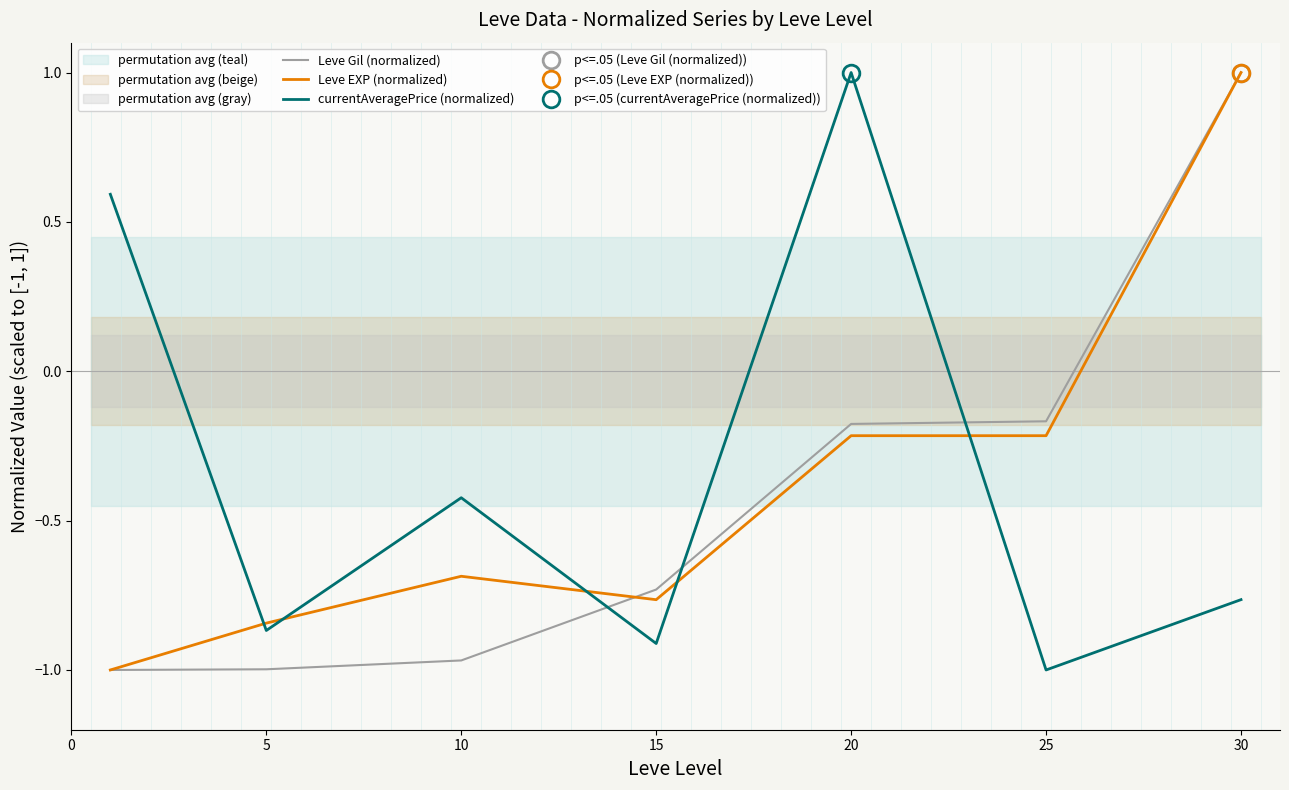

At 20, list the series in order from smallest to largest.

Leve EXP (normalized), Leve Gil (normalized), currentAveragePrice (normalized)